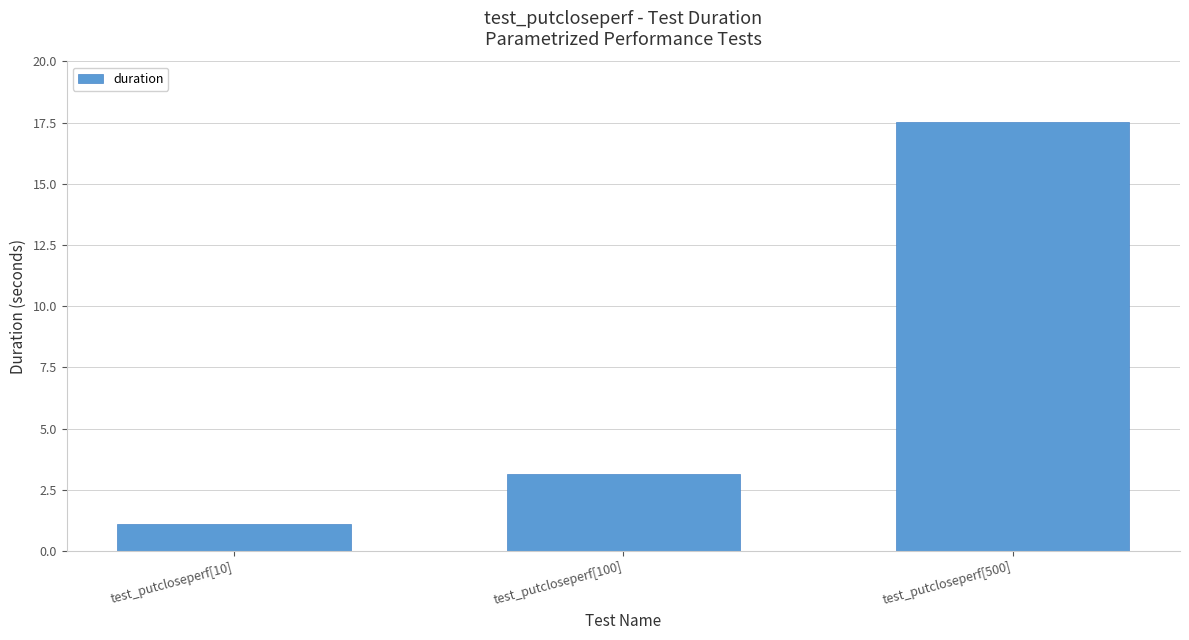

Is it true that the value at test_putcloseperf[10] is 0.3?

False